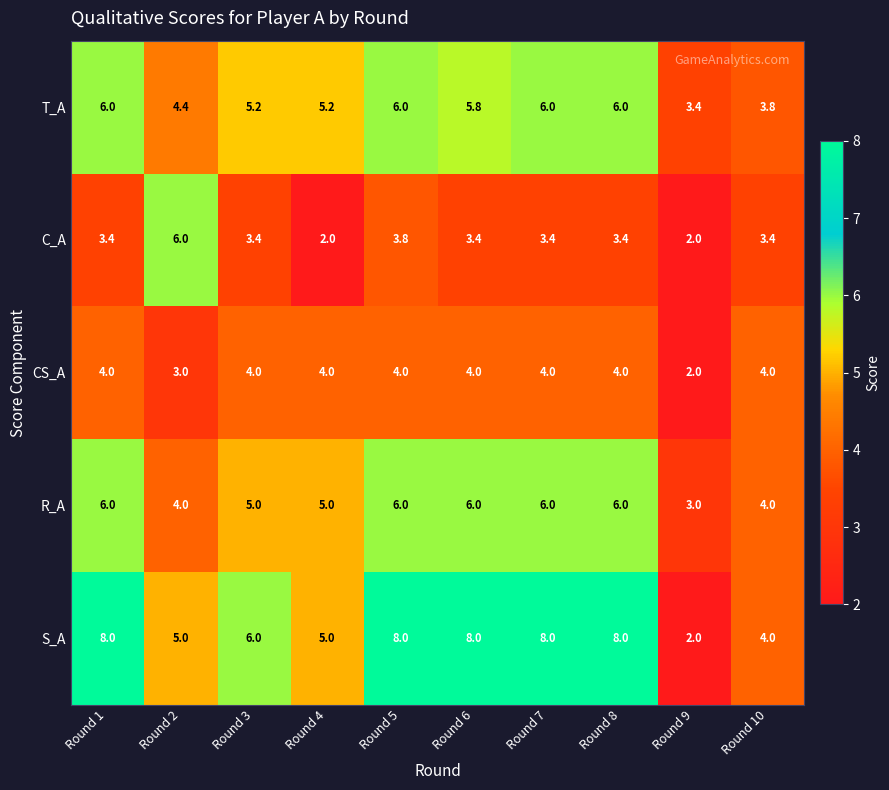

Read the C_A value at Round 5.

3.8